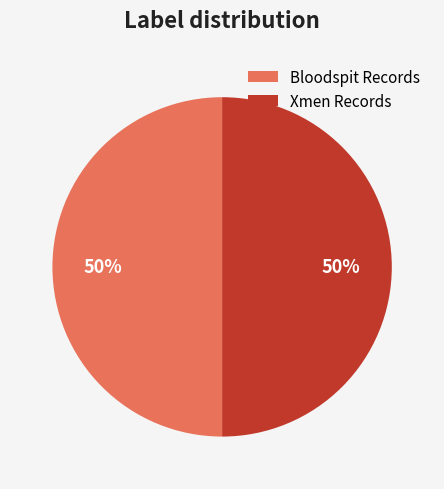

Approximately how many times larger is the value at Xmen Records compared to Bloodspit Records?

1.0